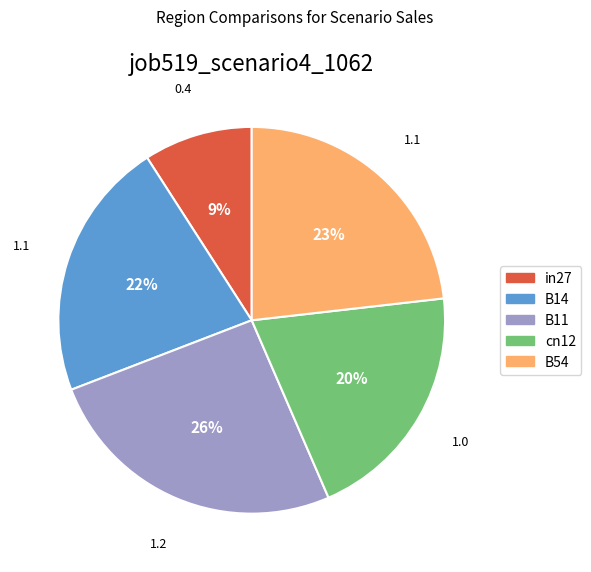

Count the number of slices in the pie.

5